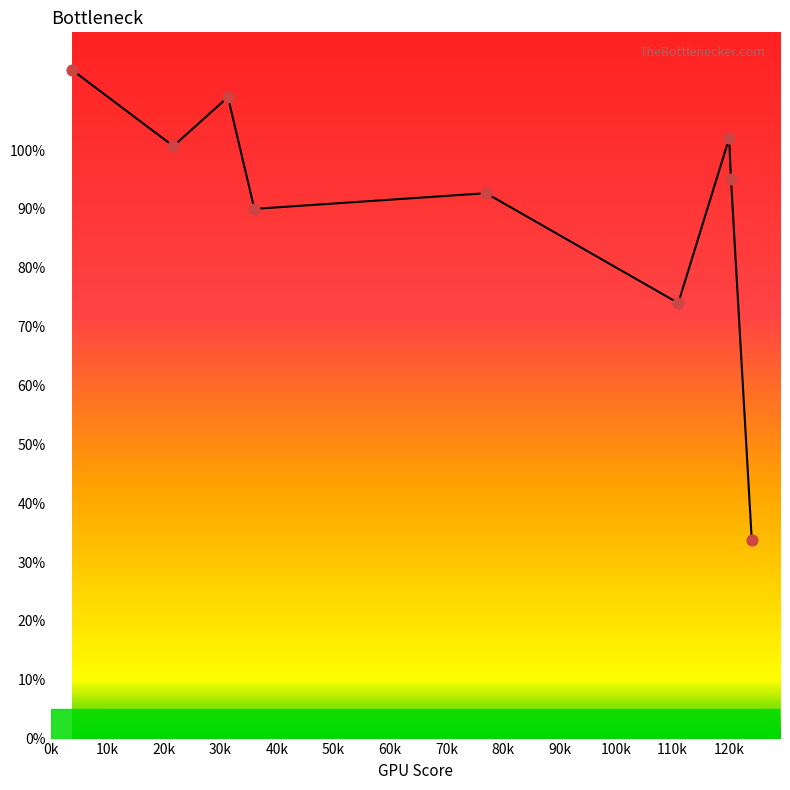

What is the maximum value shown in the chart?

113.7